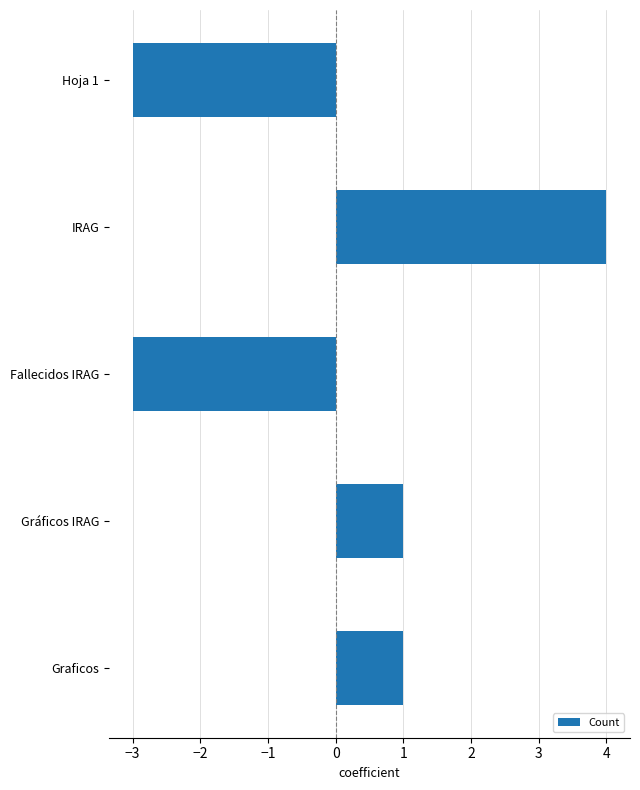

What is the difference between the second highest and second lowest values?

4